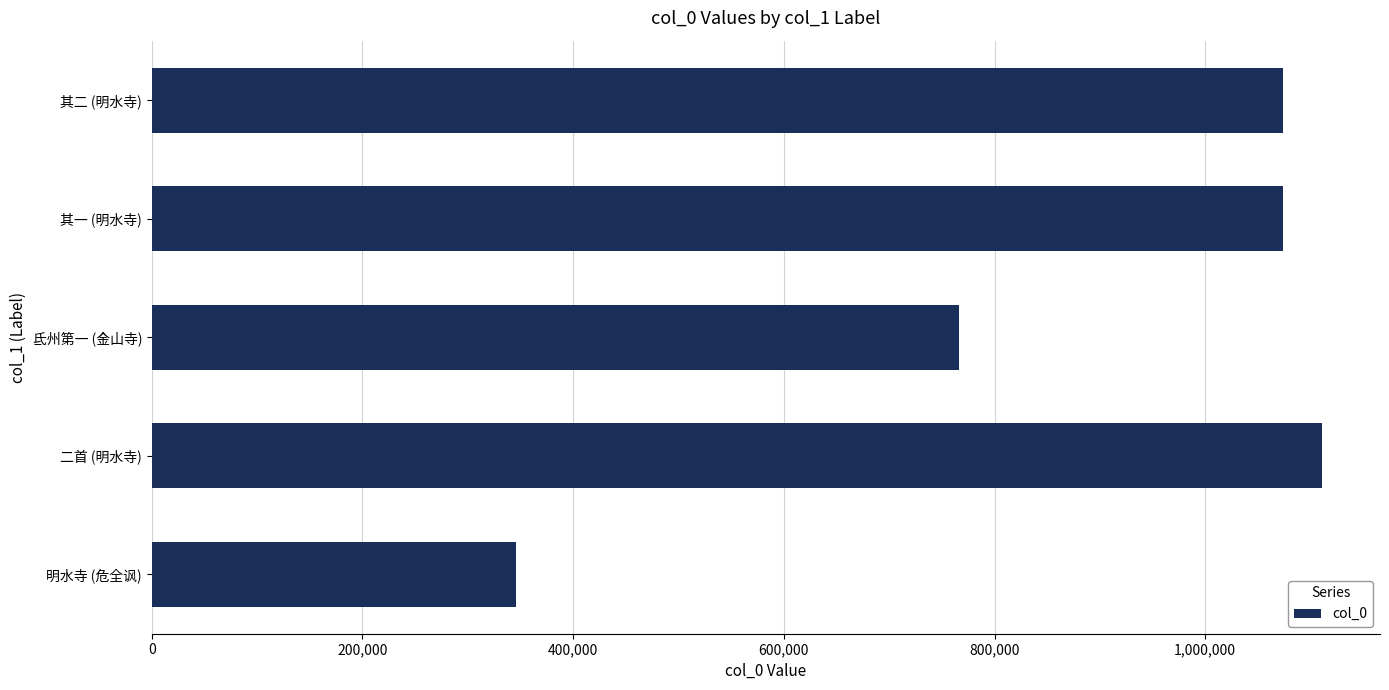

Approximately how many times larger is the value at 氐州第一 (金山寺) compared to 明水寺 (危全讽)?

2.2